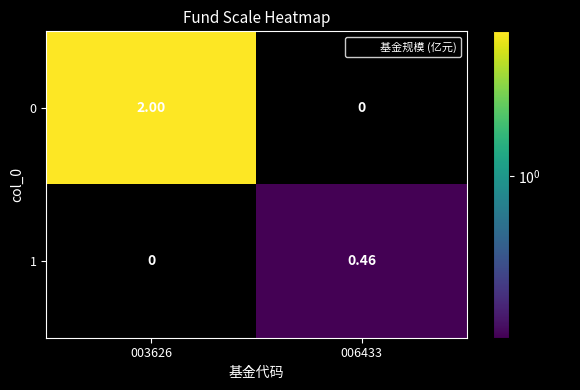

Which series has the widest spread of values?

0